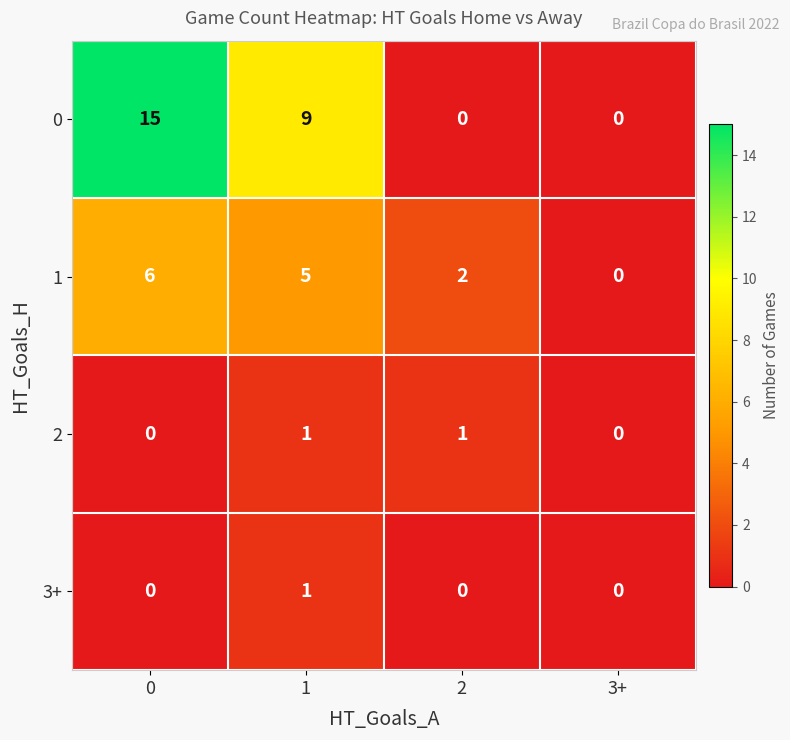

How many values in 3+ are above zero?

1